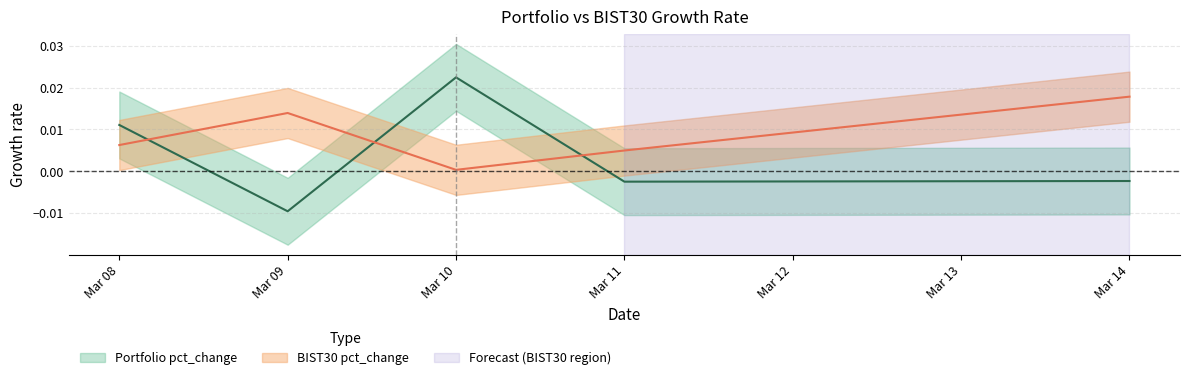

True or false: BIST30 pct_change has a value of 0.0 at 2022-03-11.

True